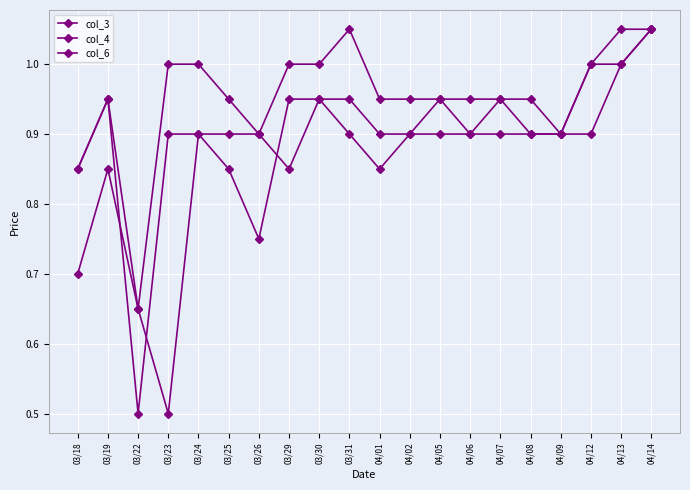

Which category has the highest value across all series?

04/14